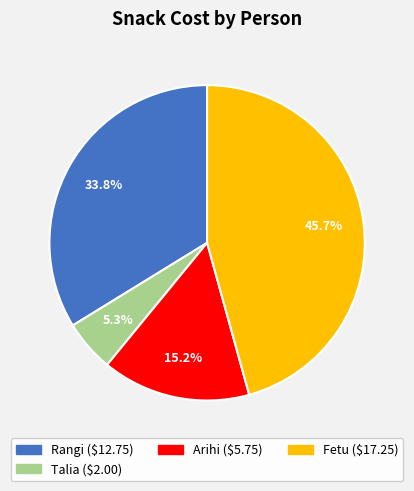

How many segments does this pie chart have?

4